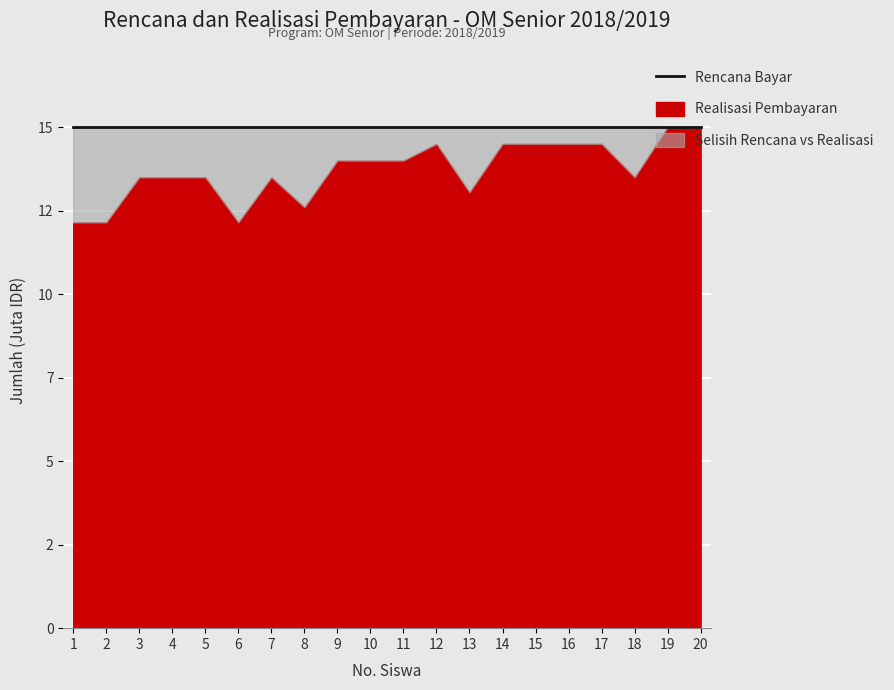

How many interior local peaks does the Realisasi series have?

2